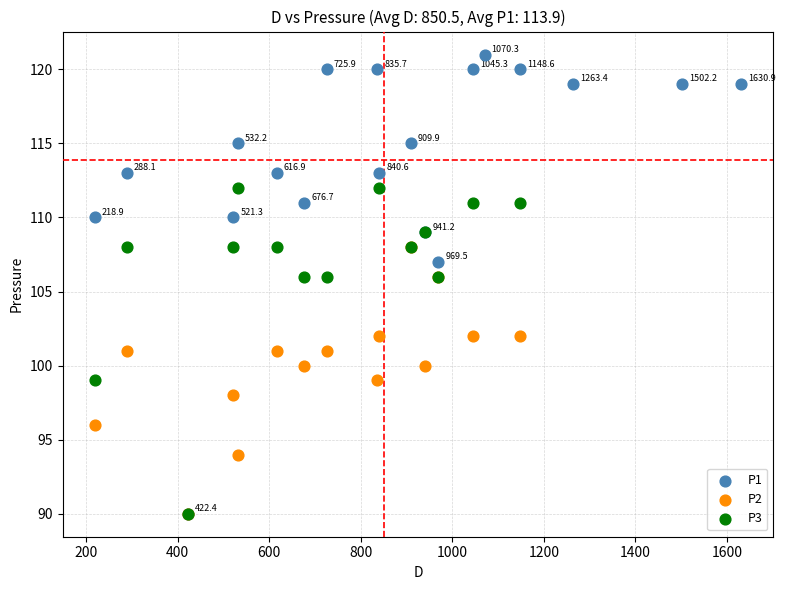

Which series has the widest spread of Y values?

P1